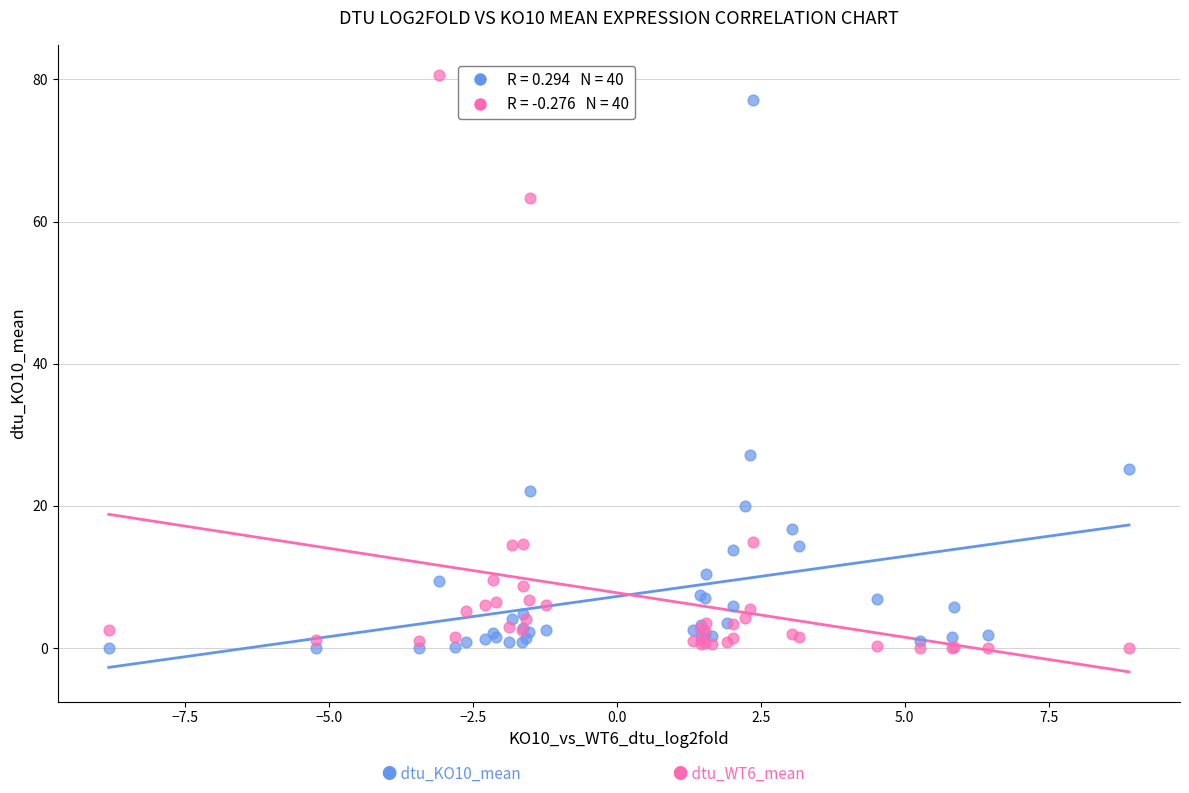

Across all series, what Y value is closest to 40?

27.2